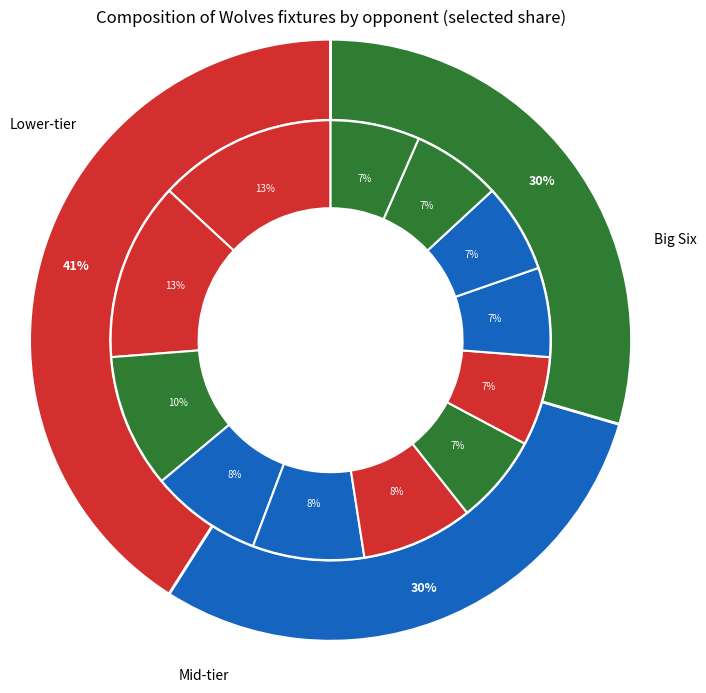

To the nearest percent, what percentage of the pie is Manchester City?

7%